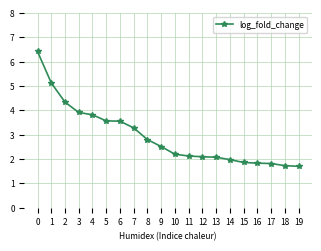

What is the maximum value shown in the chart?

6.4